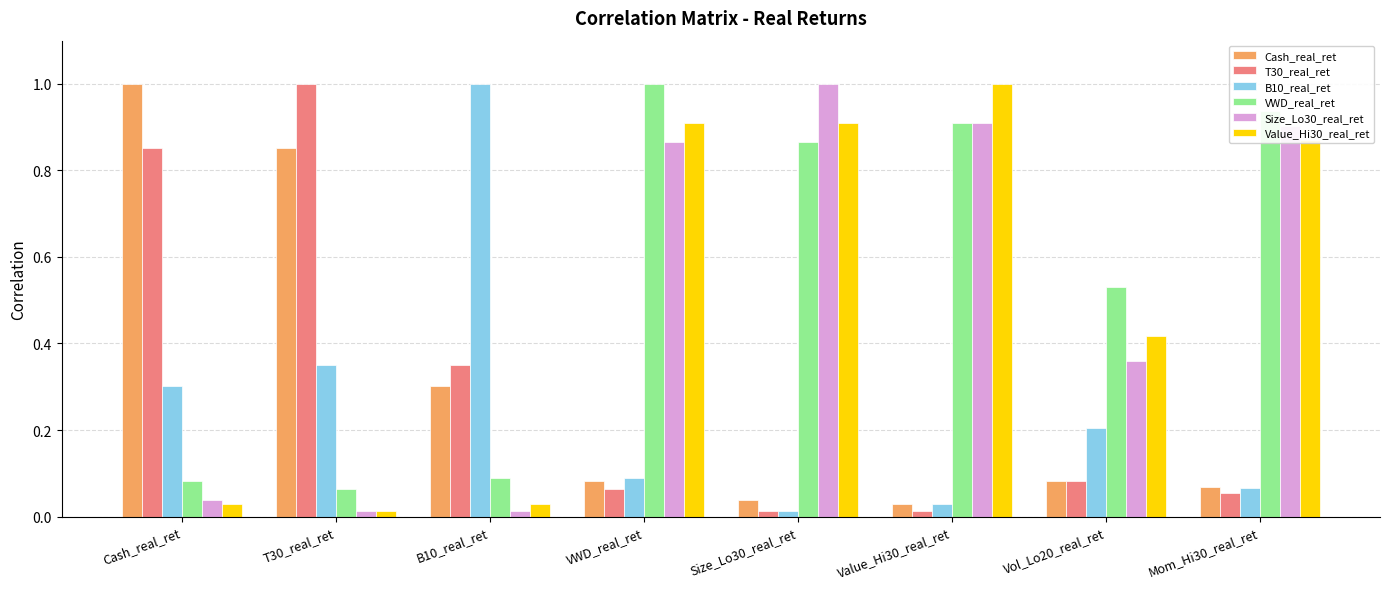

Is it true that VWD_real_ret equals 0.9 at Value_Hi30_real_ret?

True